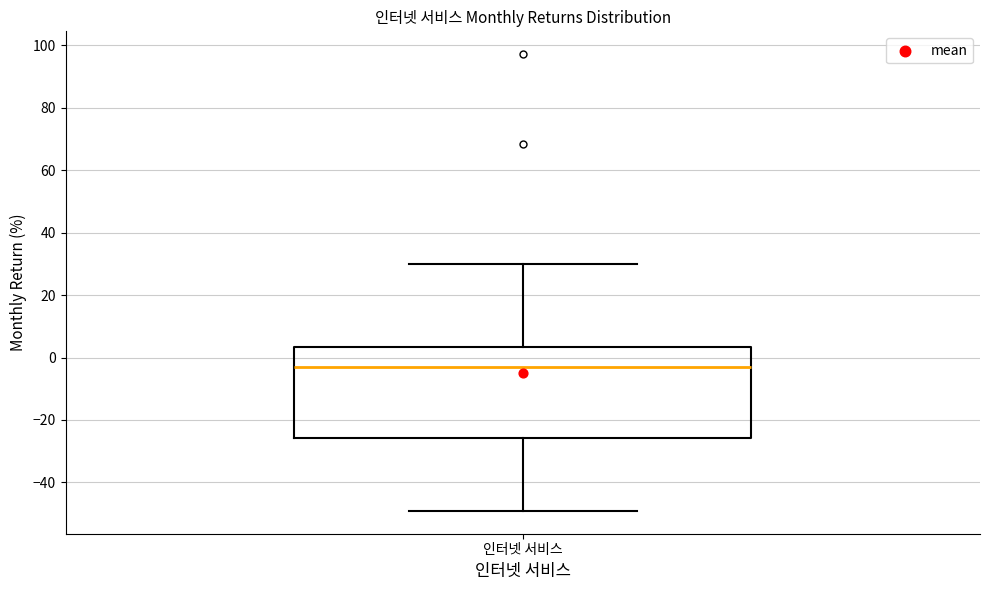

Where does the lower whisker of the box for 인터넷 서비스 end on the y-axis? The values are not printed on the chart, so give them approximately, as read against the axis.

-50